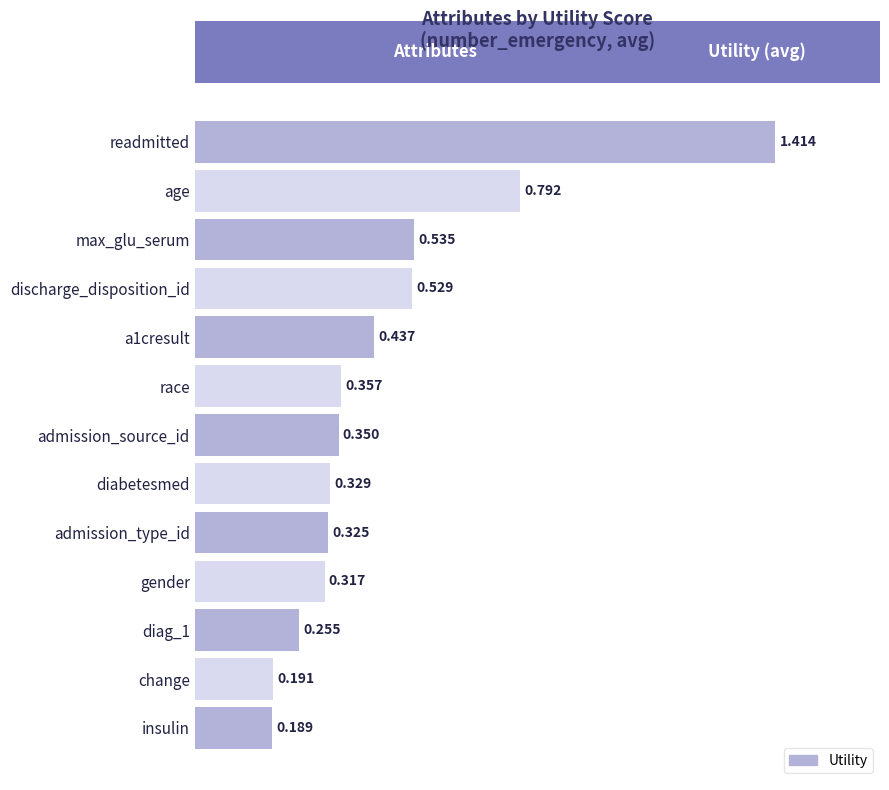

What is the label of the 3rd bar from the top?

max_glu_serum